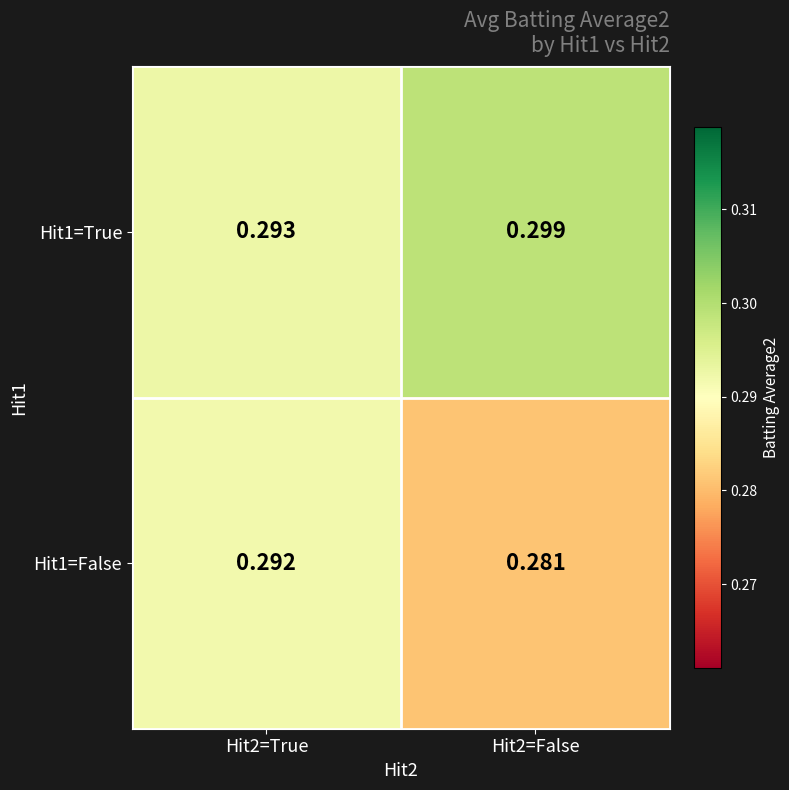

Is the value of Hit1=True at Hit2=False greater than the value of Hit1=False at Hit2=False?

Yes